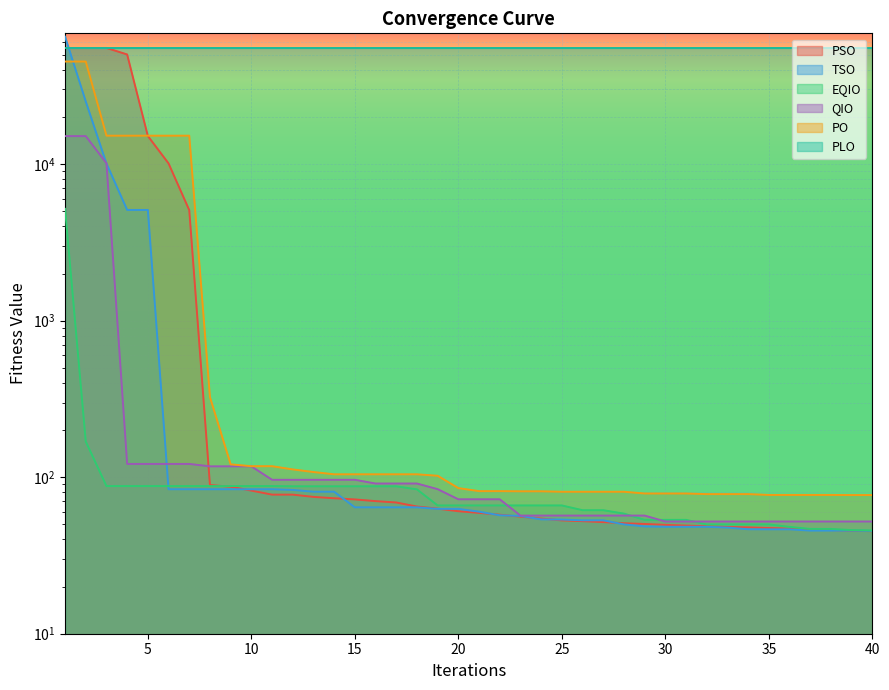

At which category is the sum across all series the highest?

1